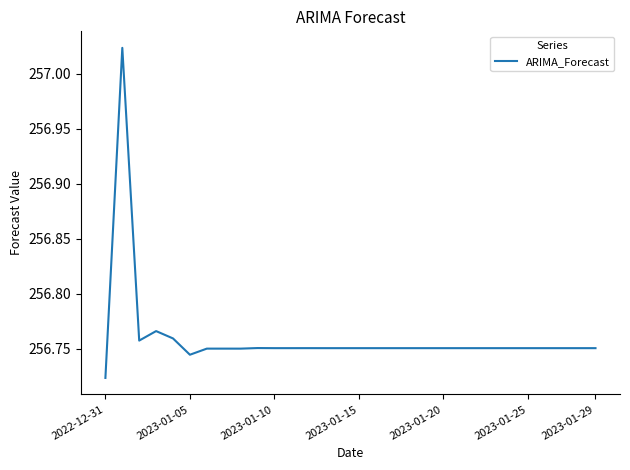

Is this an area chart (filled region under the line)?

No